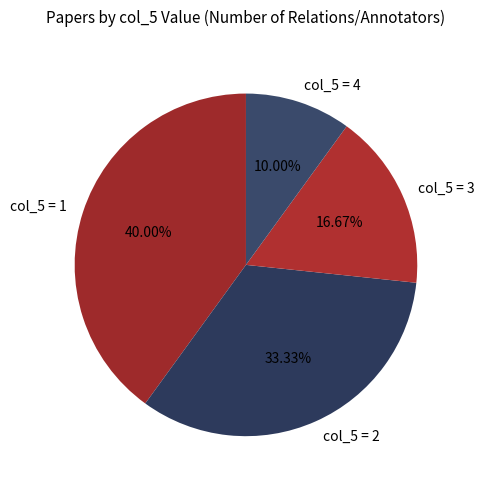

Between col_5 = 2 and col_5 = 4, which is larger?

col_5 = 2